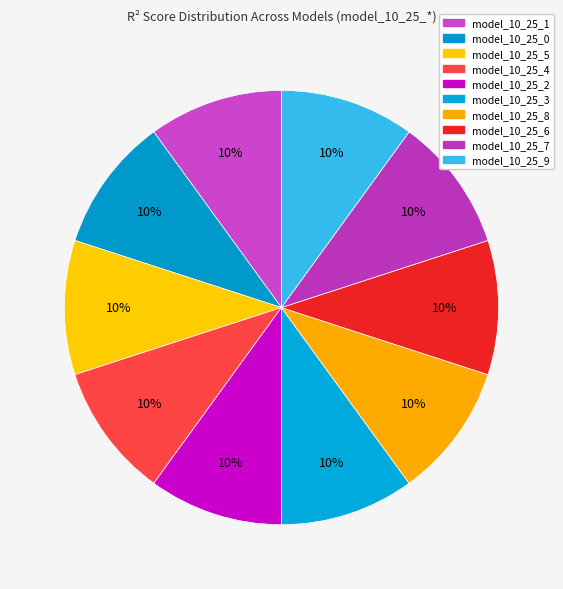

To the nearest percent, what is the combined percentage of model_10_25_2 and model_10_25_9?

20%